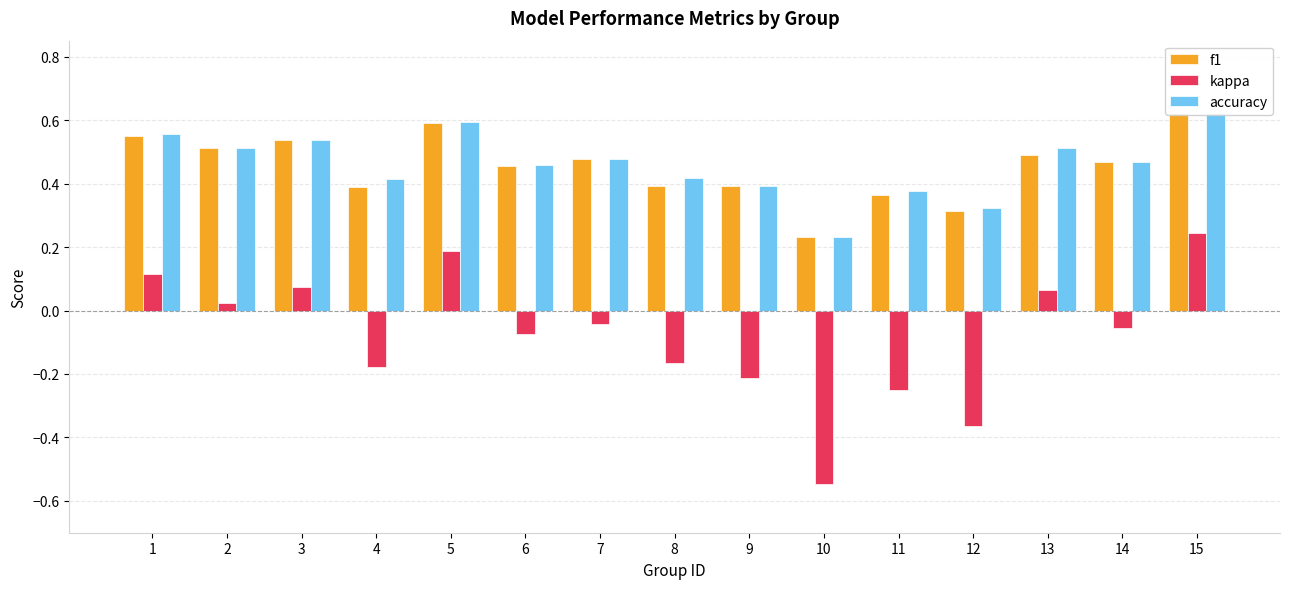

Where is accuracy nearest to the value 0?

10